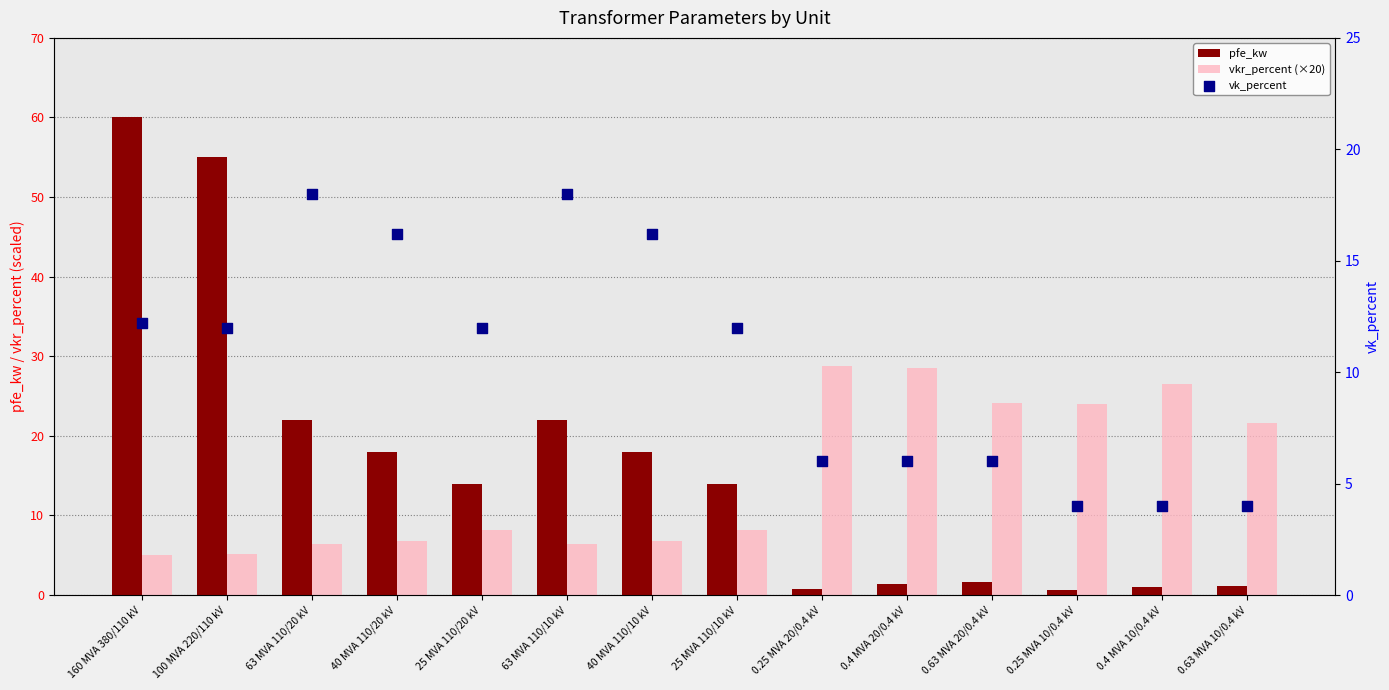

Which series contains the lowest Y value?

pfe_kw